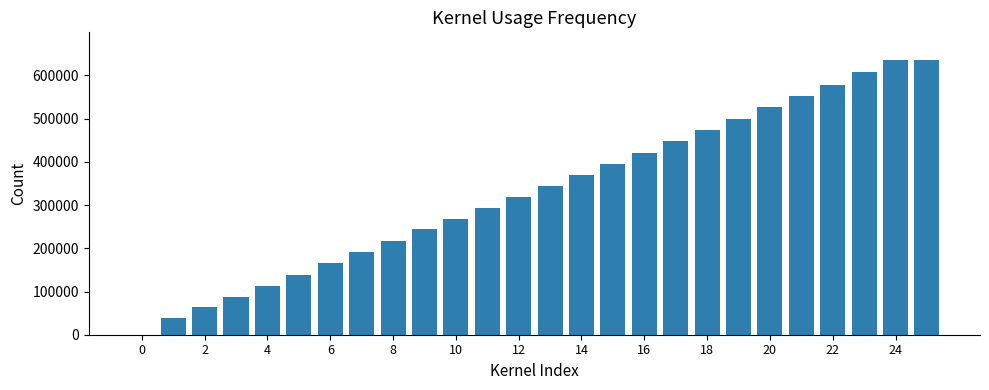

Reading left to right, transcribe all the data shown in this chart.

2	38858	63688	87141	113463	138934	165553	191081	217330	243678	268463	293947	318255	345001	370157	395950	421282	447678	472889	498535	526132	552617	578739	607181	636048	636048